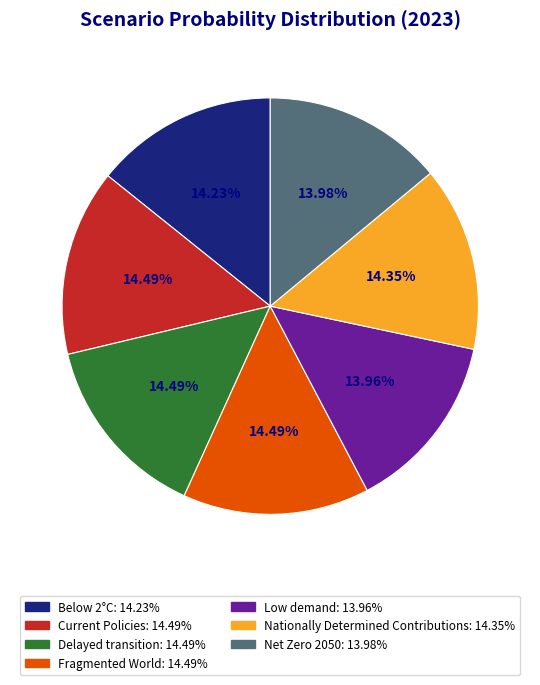

Combined, do Low demand and Fragmented World account for over 50%?

No